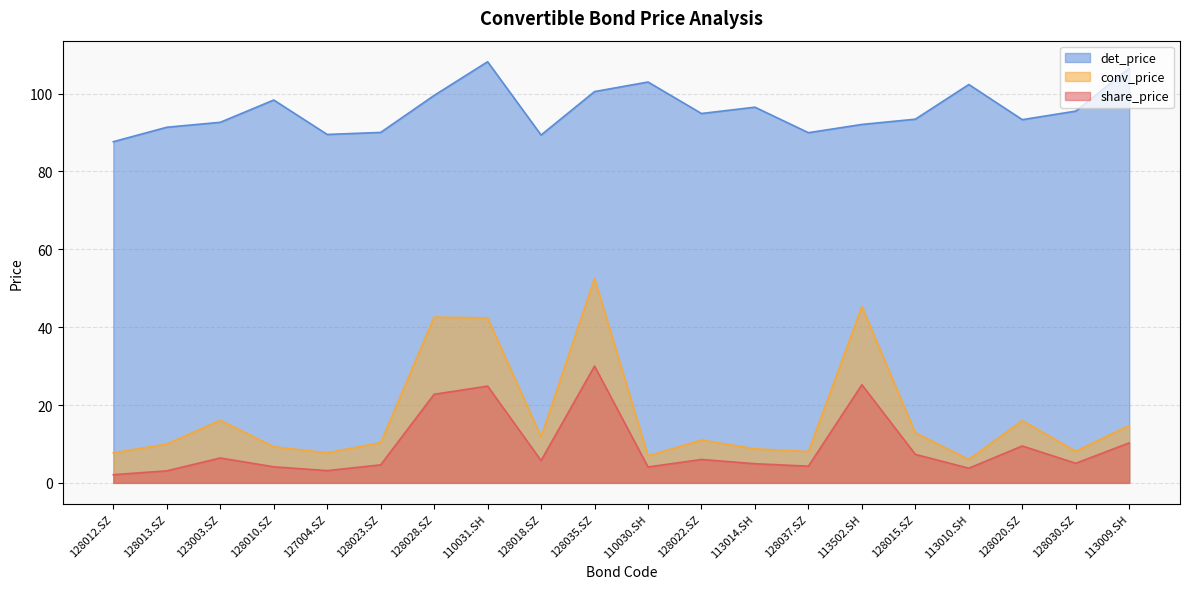

At which label does det_price first exceed 94?

128010.SZ